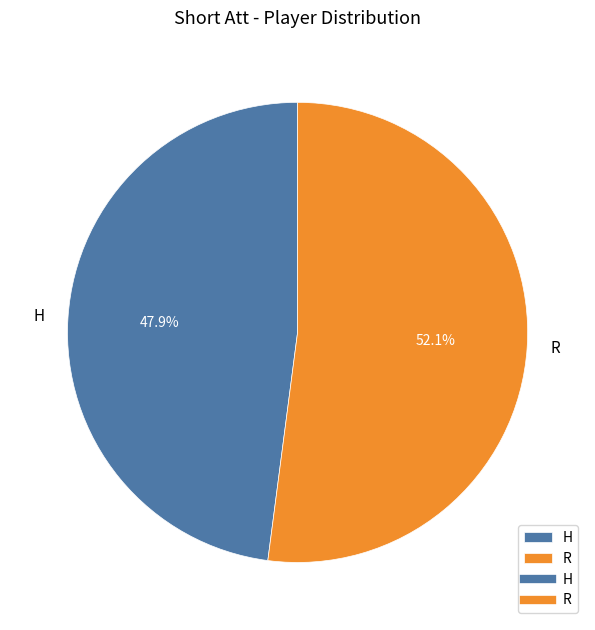

To the nearest percent, what percentage of the pie is H?

48%